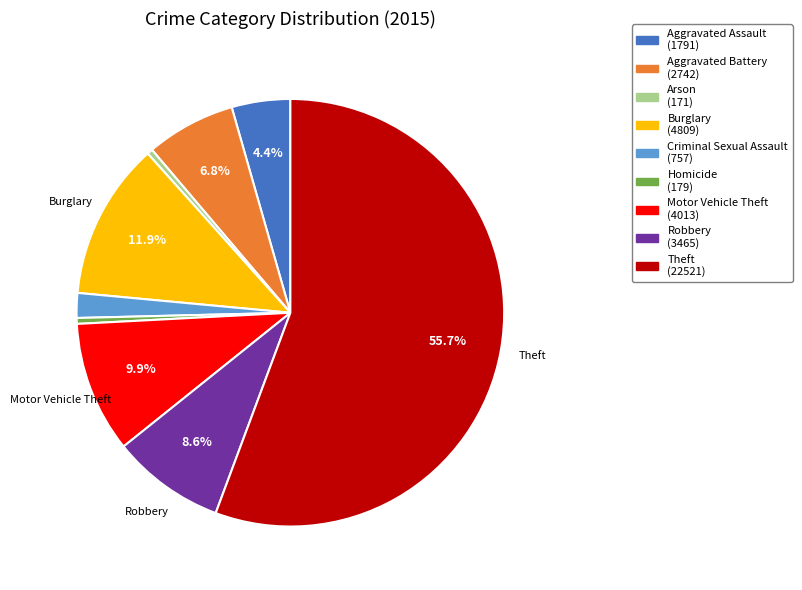

How many segments does this pie chart have?

9